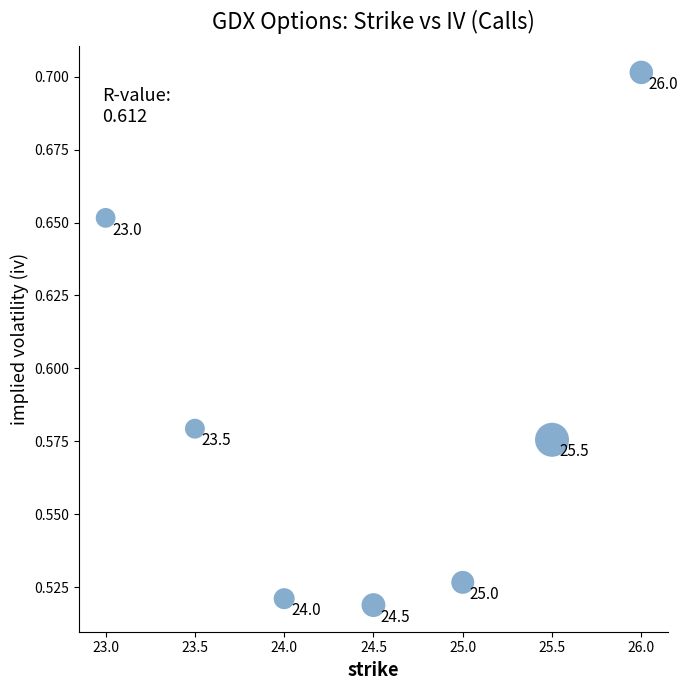

What is the range of X values (max minus min)?

3.0